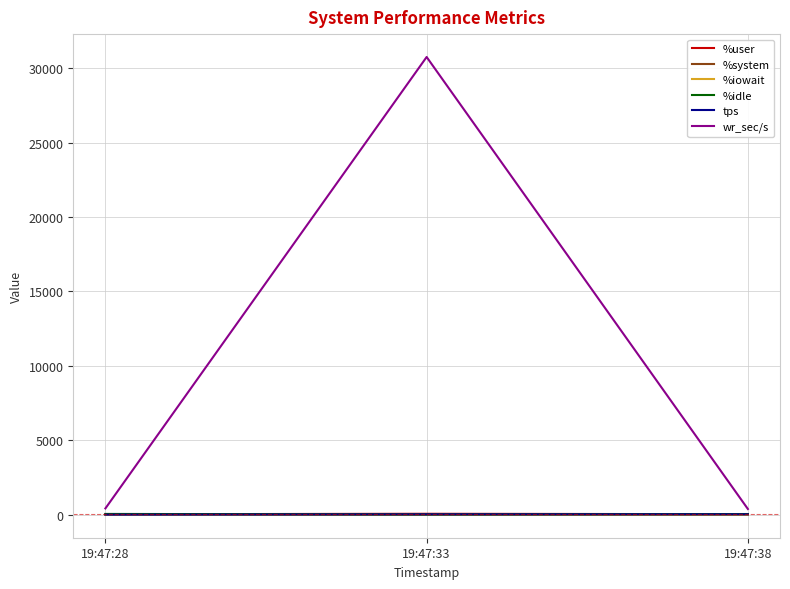

Which series has the largest range (max minus min)?

wr_sec/s